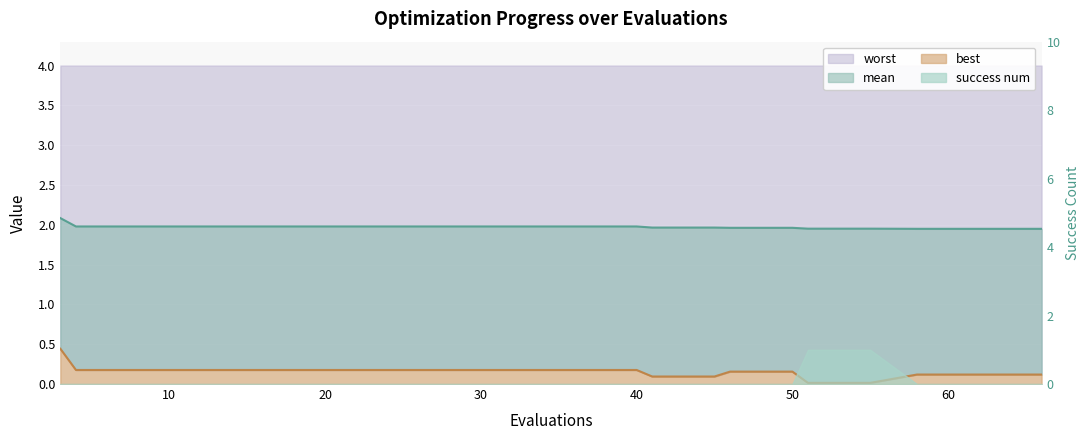

True or false: mean and best intersect in this chart.

False